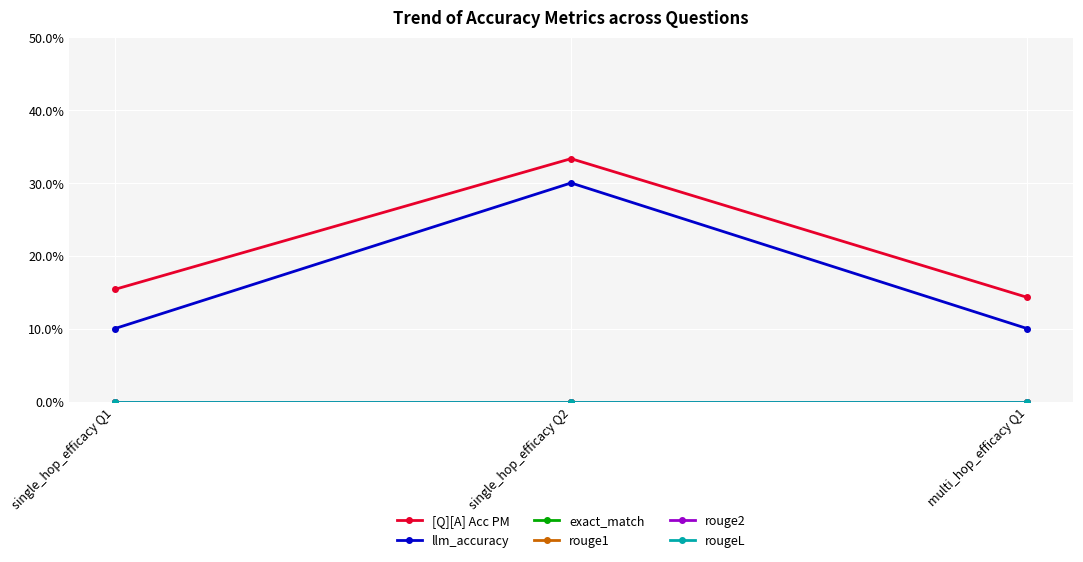

Is it true that rouge2 equals 0.0 at multi_hop_efficacy Q1?

True